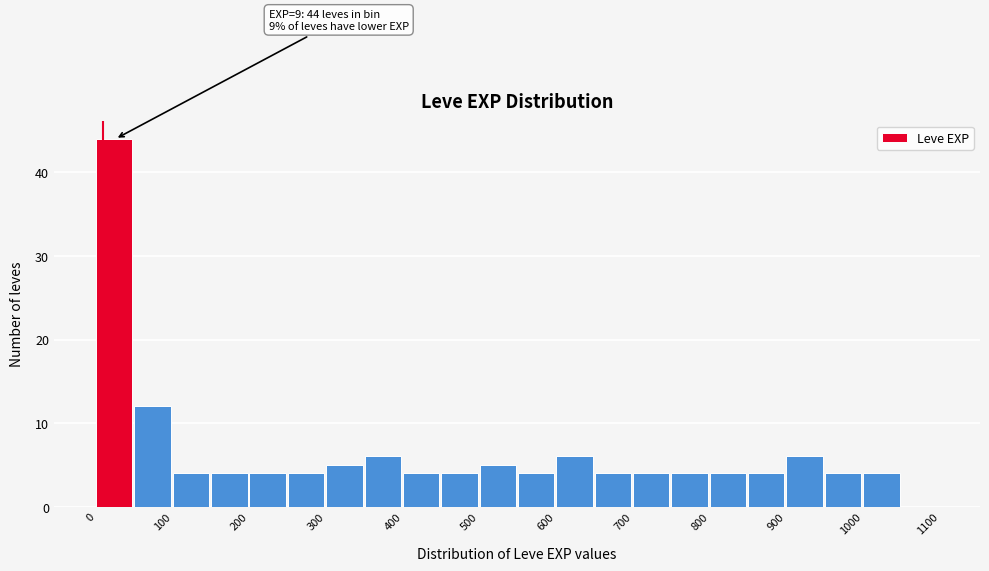

Which range on the x-axis has the tallest bar?

0 to 50